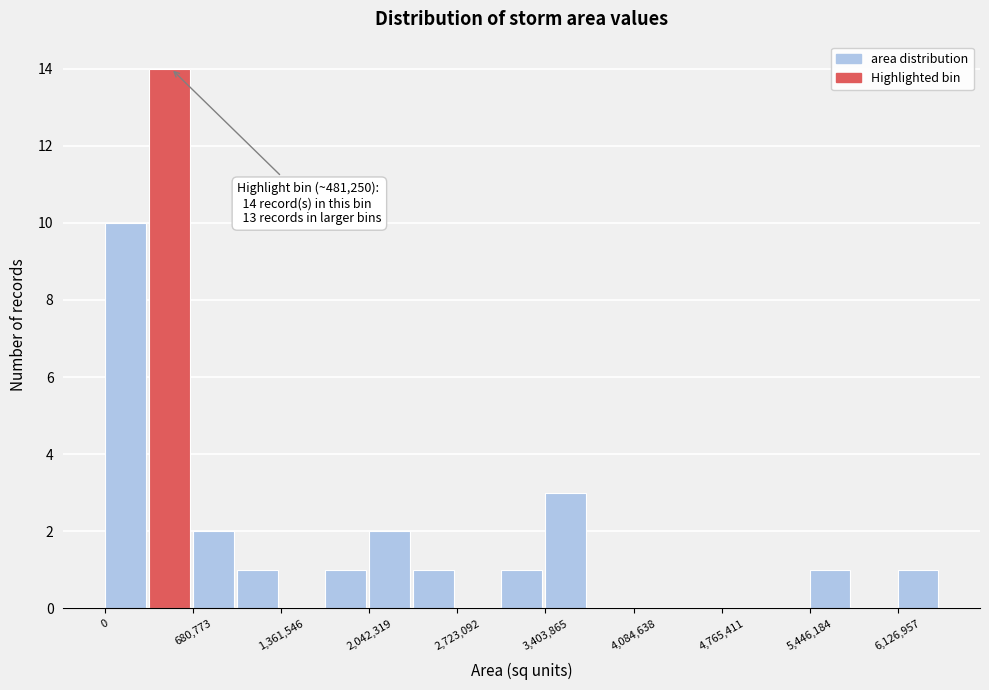

Read against the x-axis, roughly where is the centre of the tallest bar?

500000